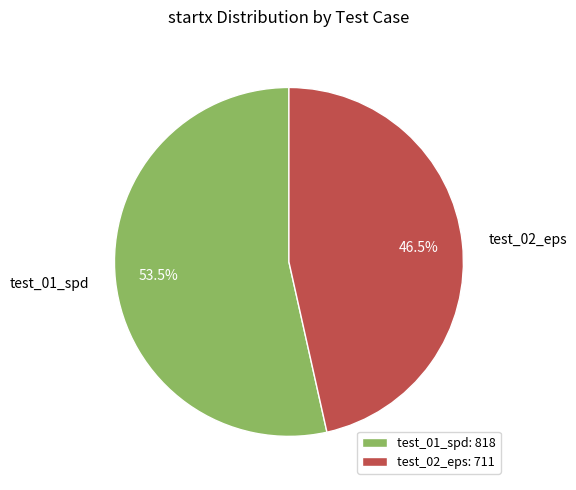

How much of the chart is everything except test_02_eps?

53.5%